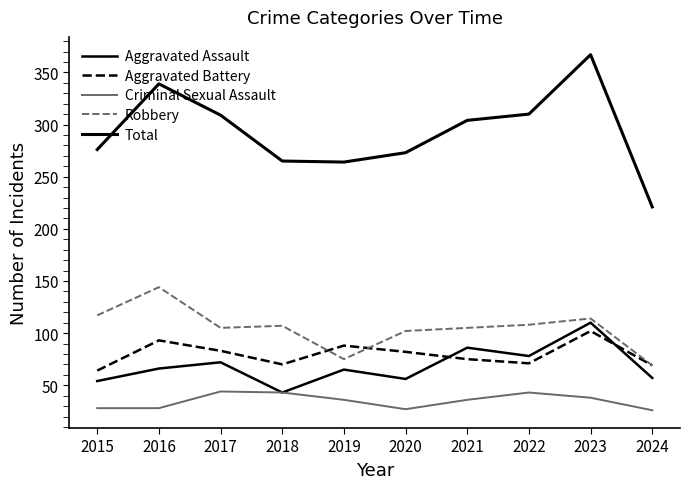

What is the sum of the Criminal Sexual Assault values at 2017 and 2022?

87